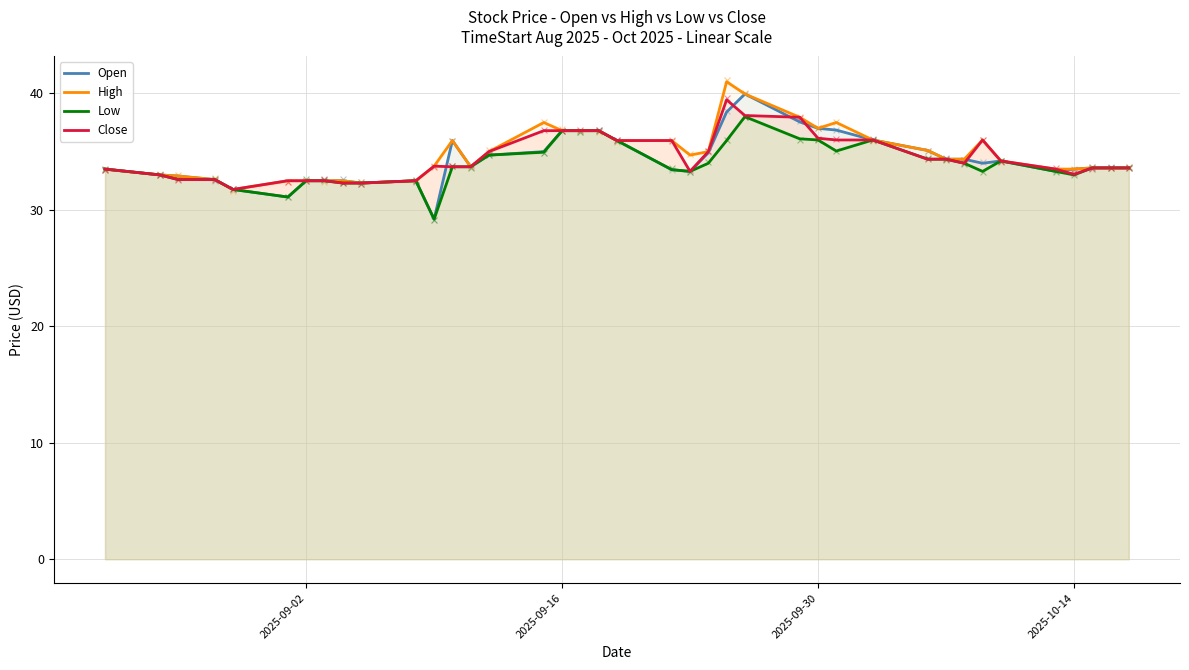

Is the value of Low at 12 greater than the value of Close at 31?

No